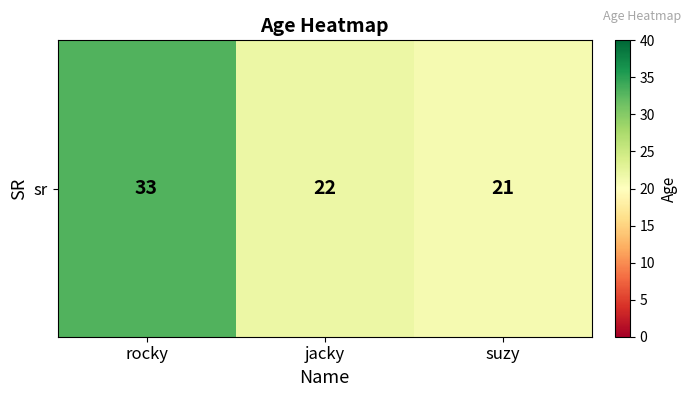

What value does the data have at jacky, to the nearest 5?

20